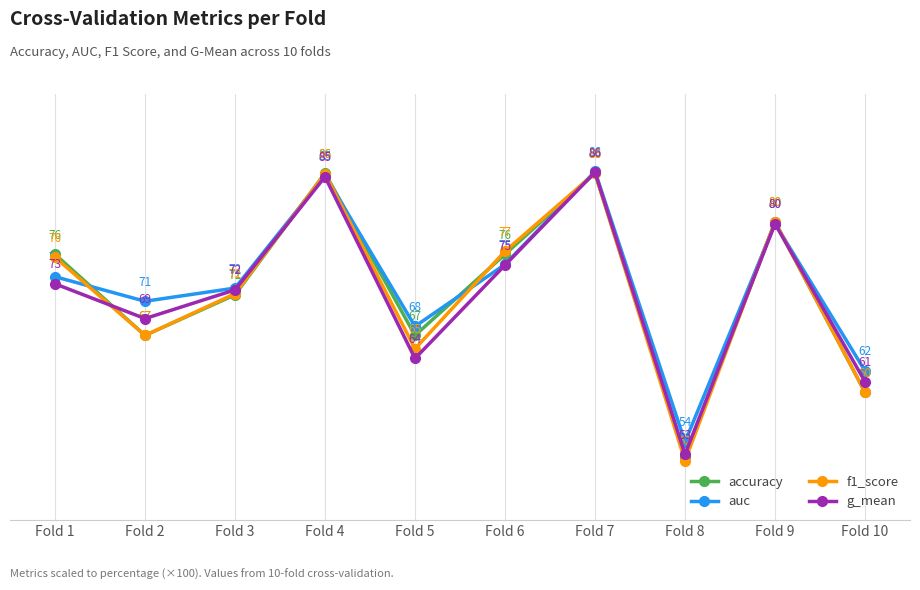

How many data points in g_mean are less than 72?

4